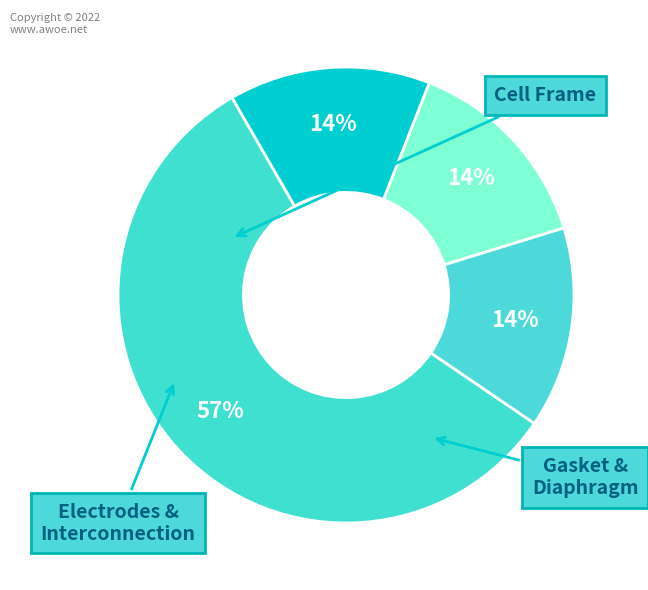

Does any single category account for the majority?

Yes